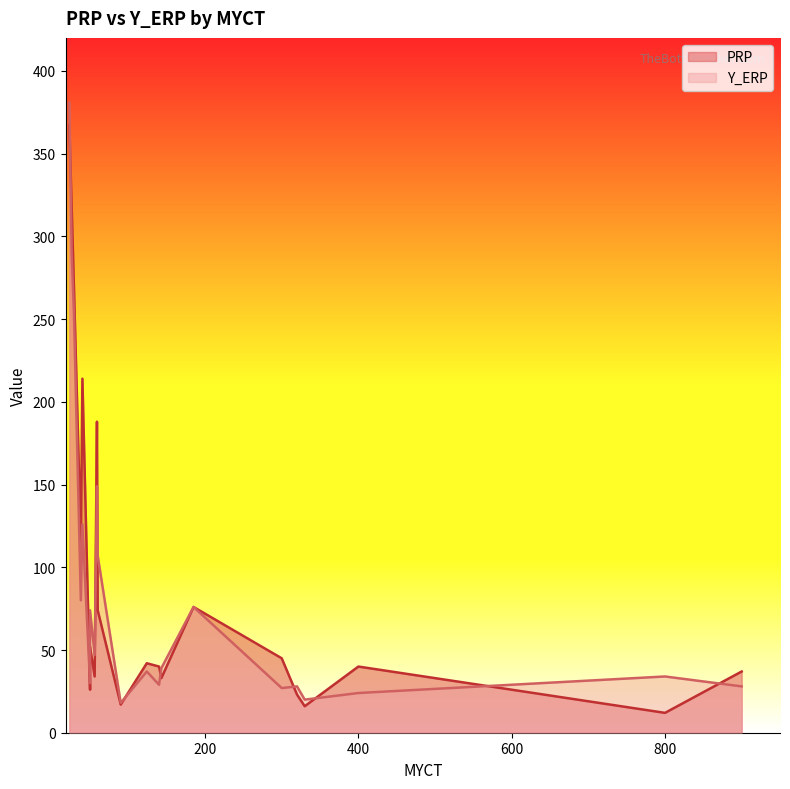

The value of Y_ERP at 10 is 11. True or false?

False